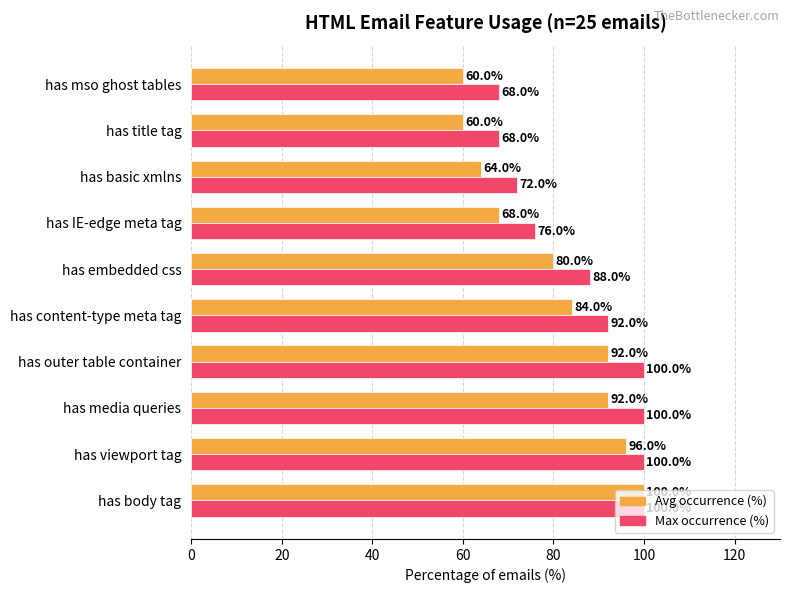

At how many categories does at least one series exceed 84?

6